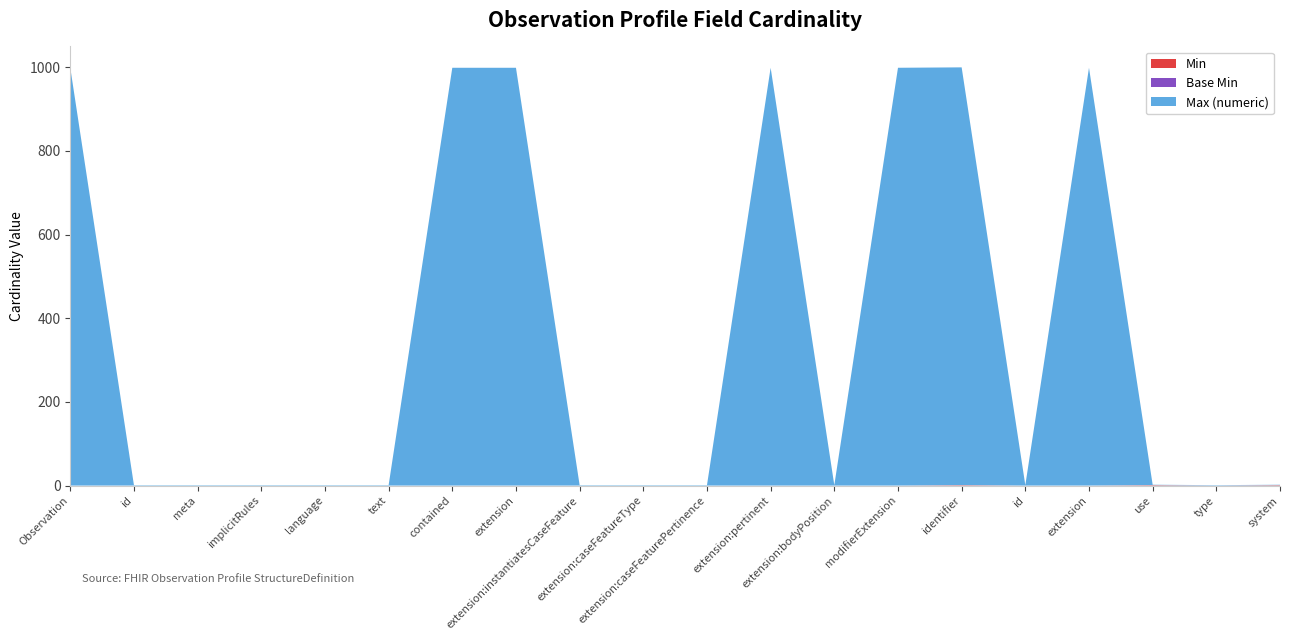

Reading right to left, transcribe all the data shown in this chart.

Min: 1	0	1	0	0	1	0	0	0	0	0	0	0	0	0	0	0	0	0	0
Base Min: 0	0	0	0	0	0	0	0	0	0	0	0	0	0	0	0	0	0	0	0
Max (numeric): 1	1	1	999	1	999	999	1	999	1	1	1	999	999	1	1	1	1	1	999